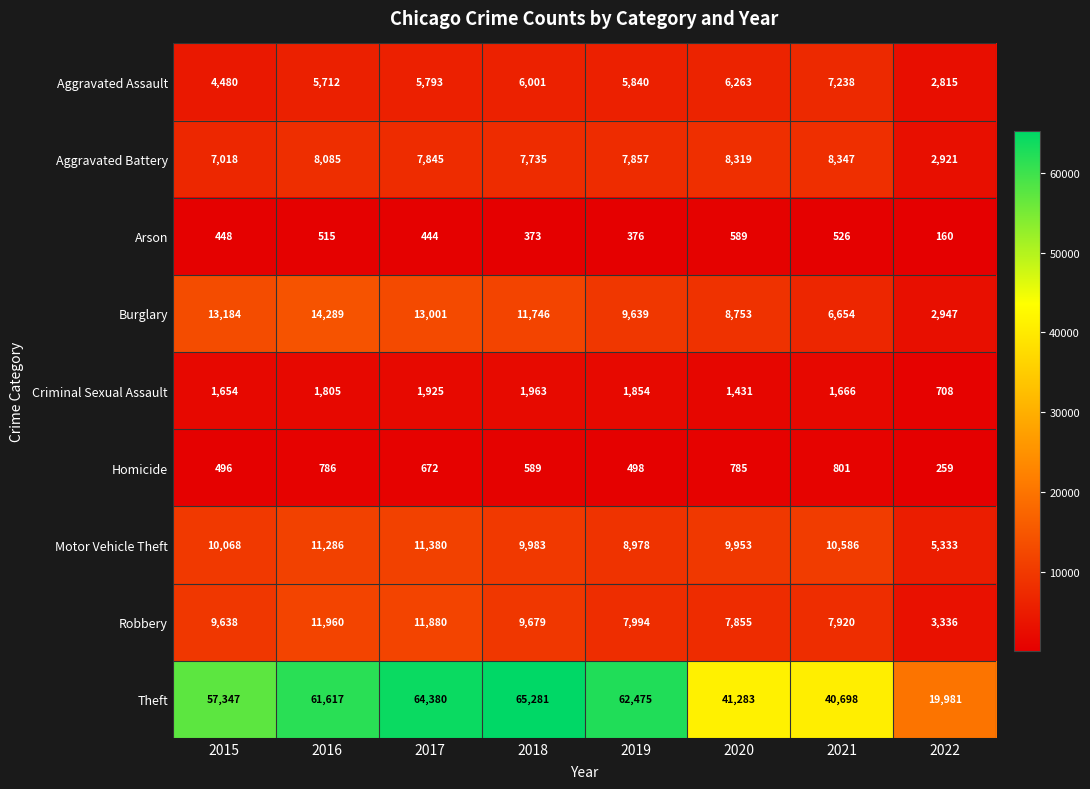

Which label corresponds to the largest value in the chart?

2018